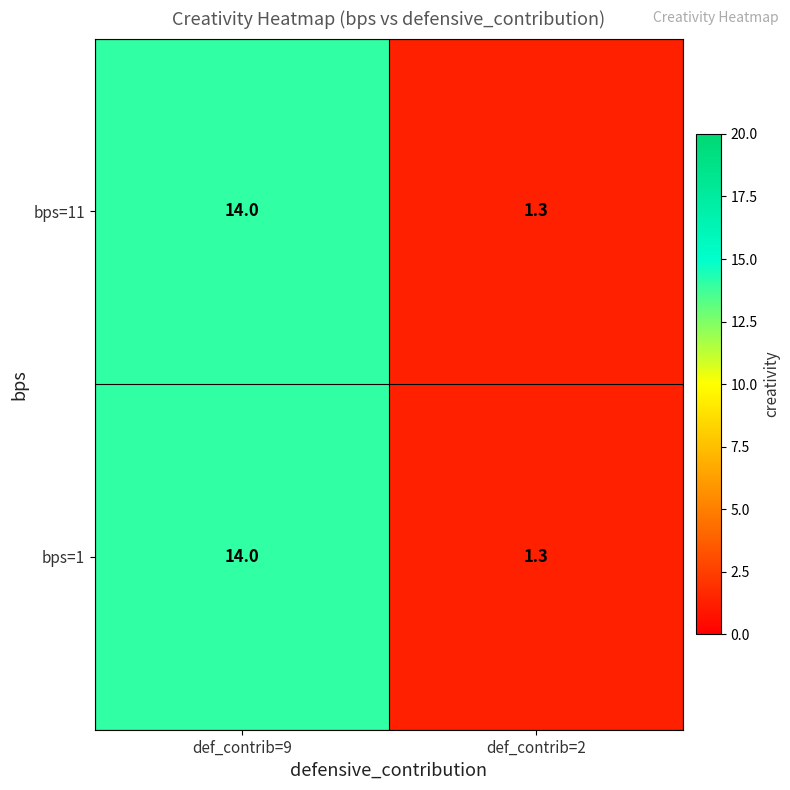

Reading left to right, list all the values displayed in this chart.

bps=11: 14.0	1.3
bps=1: 14.0	1.3